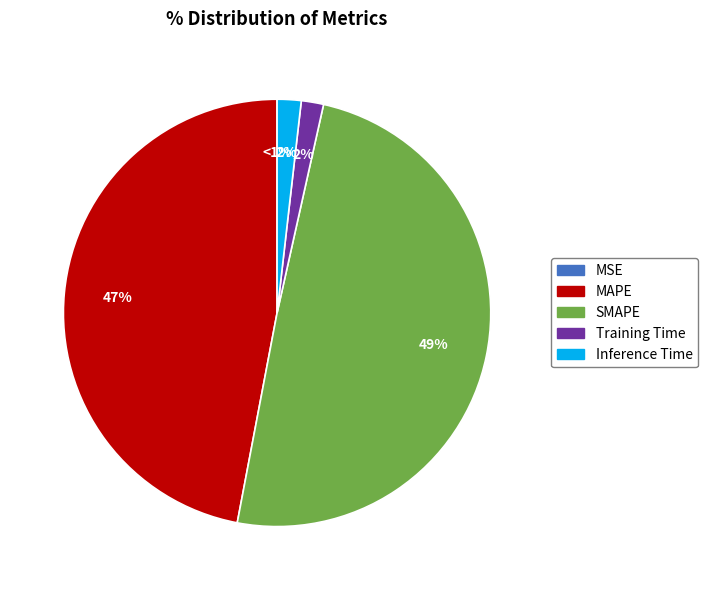

Between SMAPE and MAPE, which is larger?

SMAPE